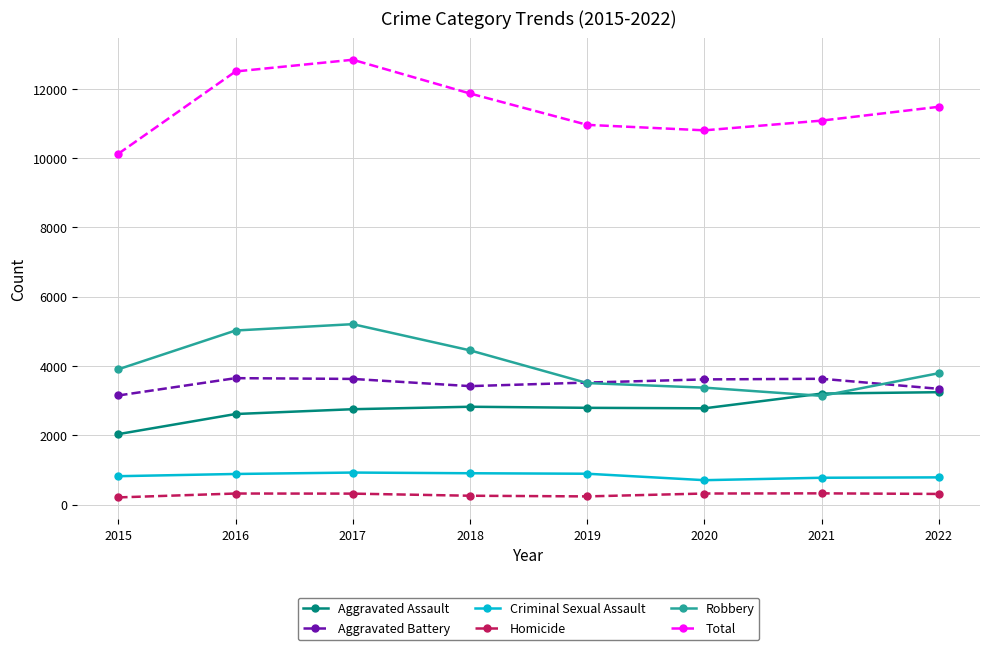

What is the value of the Criminal Sexual Assault point at the 8th from the left?

788